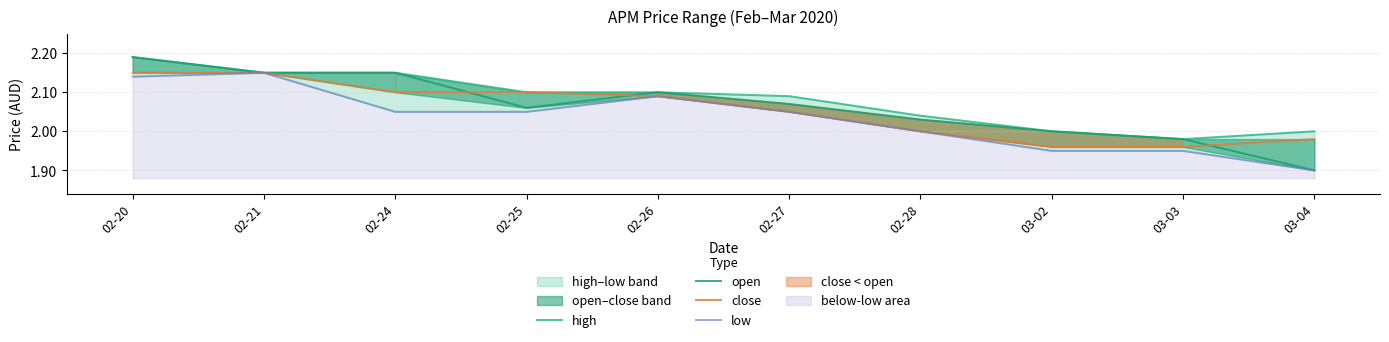

At which label does low reach its peak?

02-21